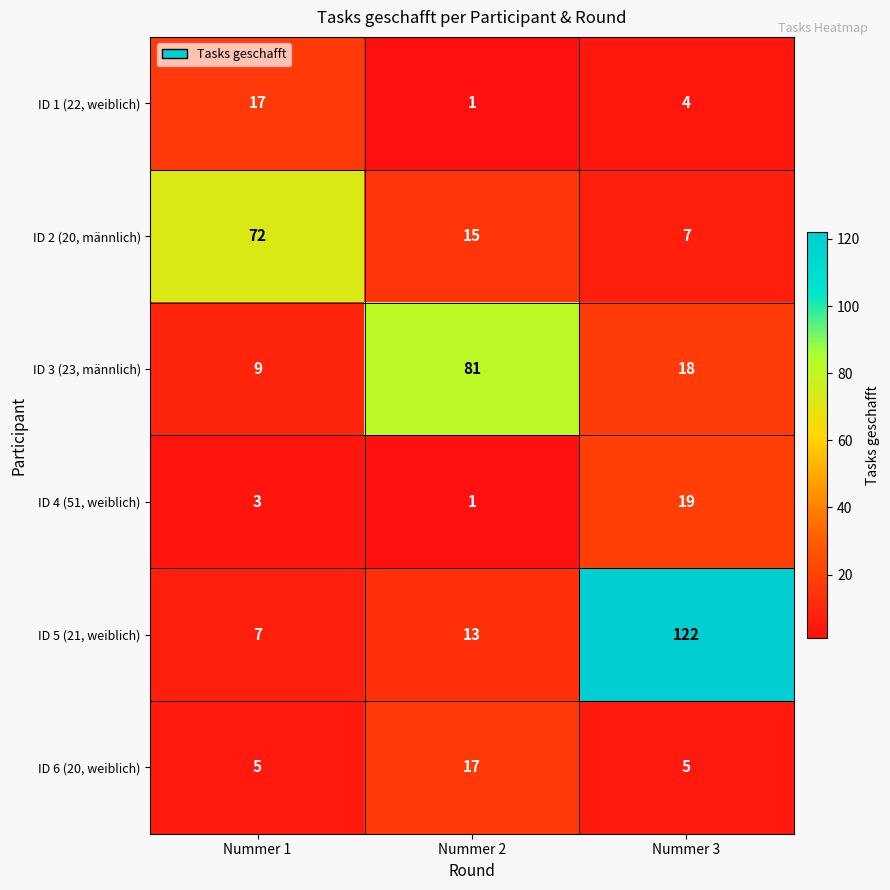

Where is ID 5 (21, weiblich) nearest to the value 64?

Nummer 2